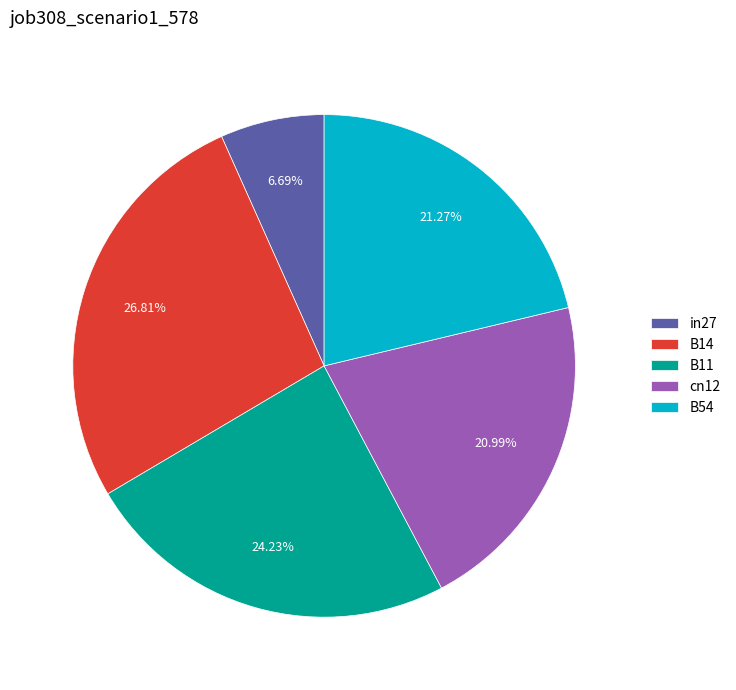

How many segments does this pie chart have?

5